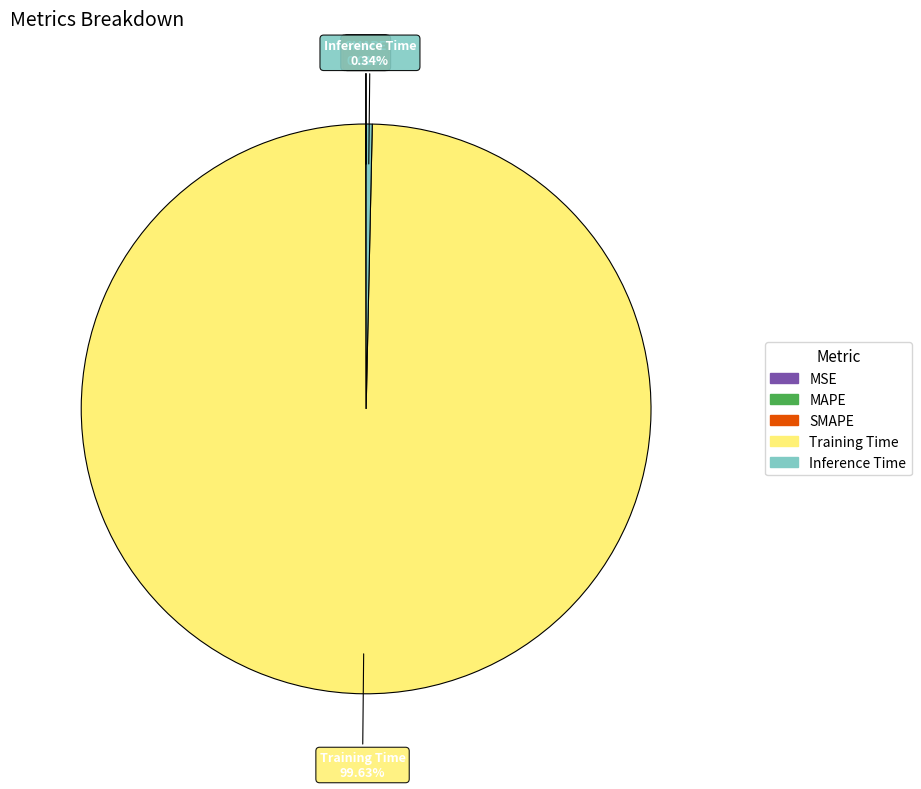

Which slice is the largest?

Training Time